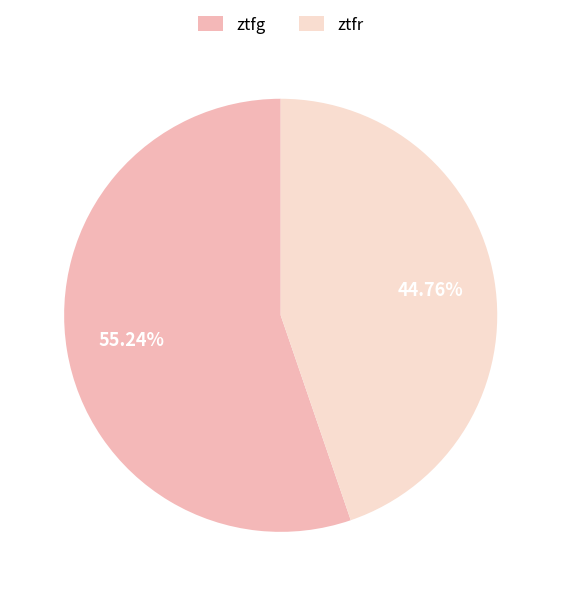

What percentage do ztfr and ztfg together represent?

100.0%